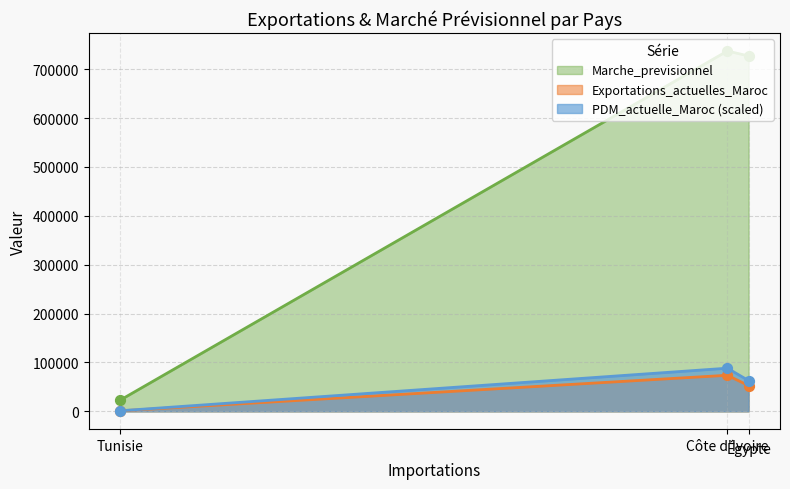

Is the value of PDM_actuelle_Maroc at Côte d'Ivoire greater than the value of Marche_previsionnel at Côte d'Ivoire?

No